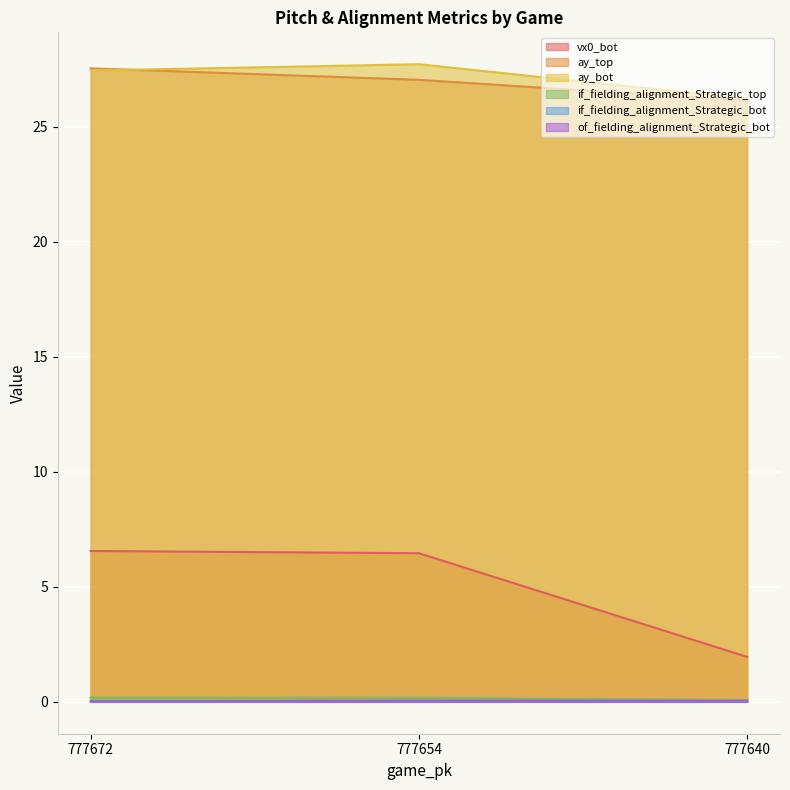

Count the if_fielding_alignment_Strategic_top values in the range 0 to 1.

3